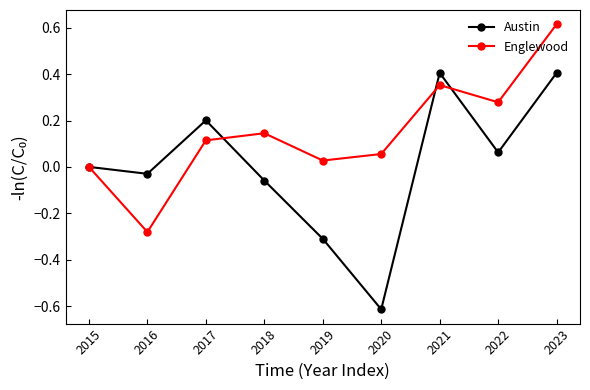

At which label is Englewood closest to 0?

2015